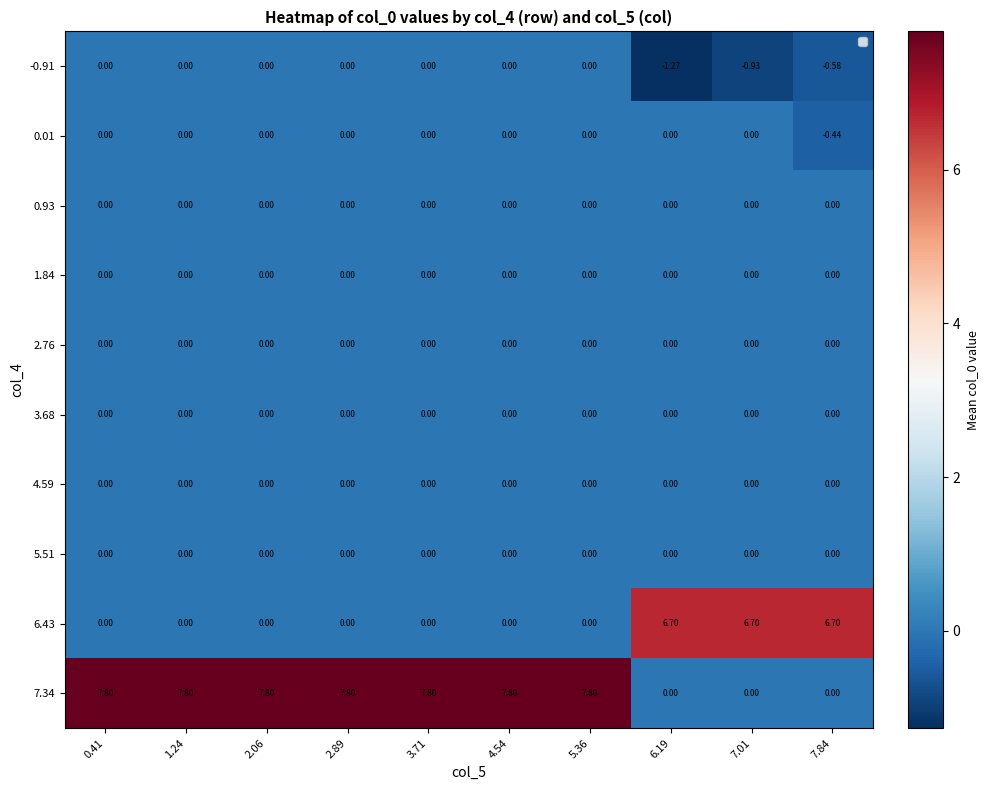

Count the number of data series in this chart.

10